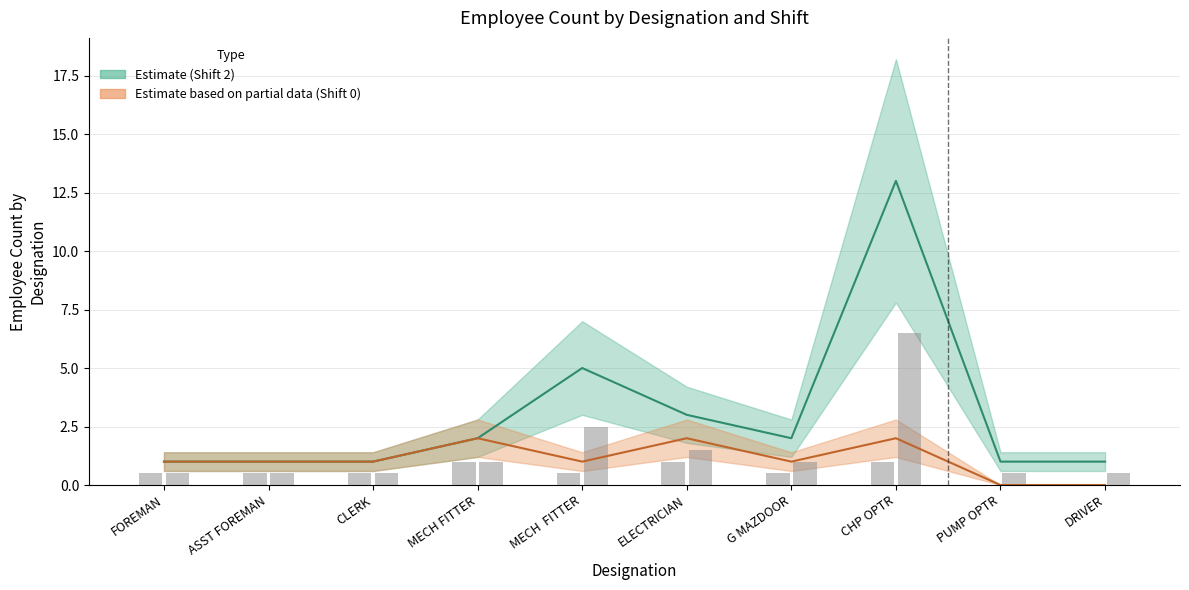

Rank the series by their maximum value, from highest to lowest.

Shift 2 (bars), Shift 0 (bars)